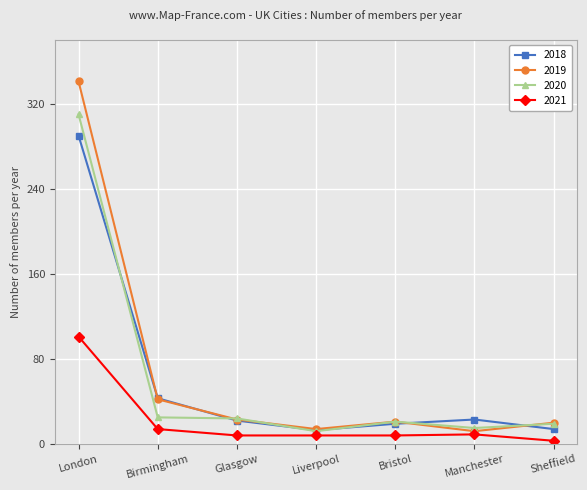

Is it true that 2018 equals 22 at Glasgow?

True